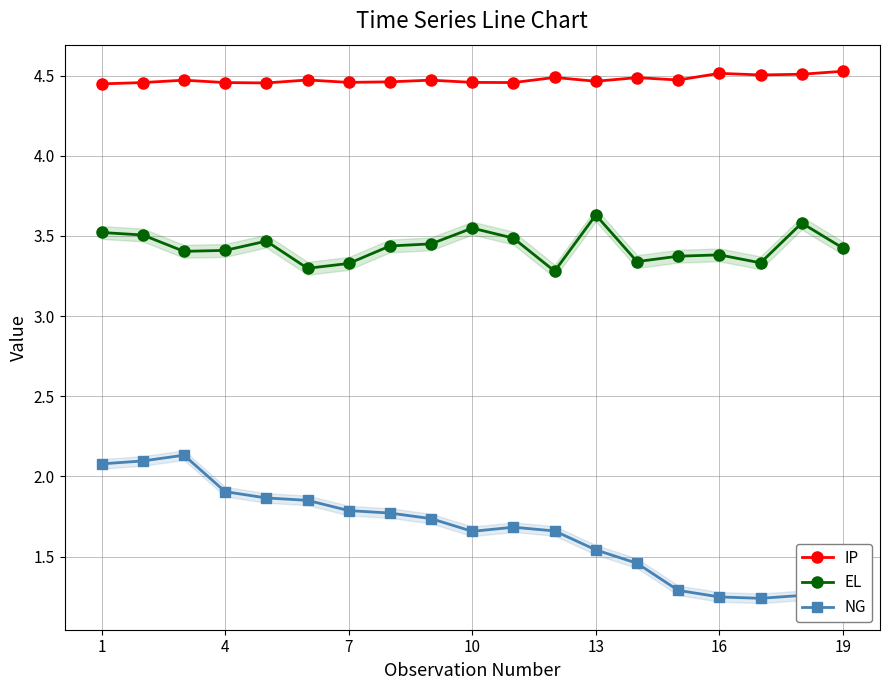

What is the spread (max minus min) of values at 7?

2.7